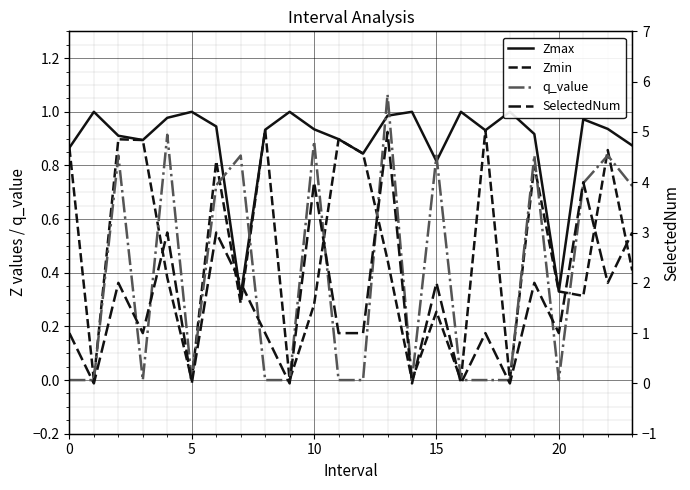

Reading left to right, transcribe all the data shown in this chart.

Zmax: 0.9	1.0	0.9	0.9	1.0	1.0	0.9	0.3	0.9	1.0	0.9	0.9	0.8	1.0	1.0	0.8	1.0	0.9	1.0	0.9	0.3	1.0	0.9	0.9
Zmin: 0.9	0.0	0.9	0.9	0.4	0.0	0.8	0.3	0.9	0.0	0.3	0.9	0.8	0.4	0.0	0.3	0.0	0.9	0.0	0.8	0.3	0.3	0.9	0.4
q_value: -0.0	0.0	0.8	-0.0	0.9	0.0	0.7	0.8	-0.0	0.0	0.9	-0.0	-0.0	1.1	0.0	0.8	0.0	-0.0	0.0	0.8	-0.0	0.7	0.8	0.7
SelectedNum: 1.0	0.0	2.0	1.0	3.0	0.0	3.0	2.0	1.0	0.0	4.0	1.0	1.0	5.0	0.0	2.0	0.0	1.0	0.0	2.0	1.0	4.0	2.0	3.0